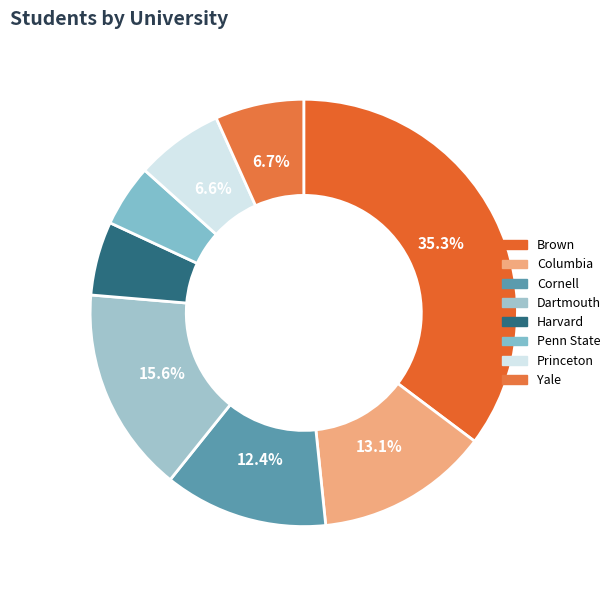

Between Cornell and Penn State, which is larger?

Cornell